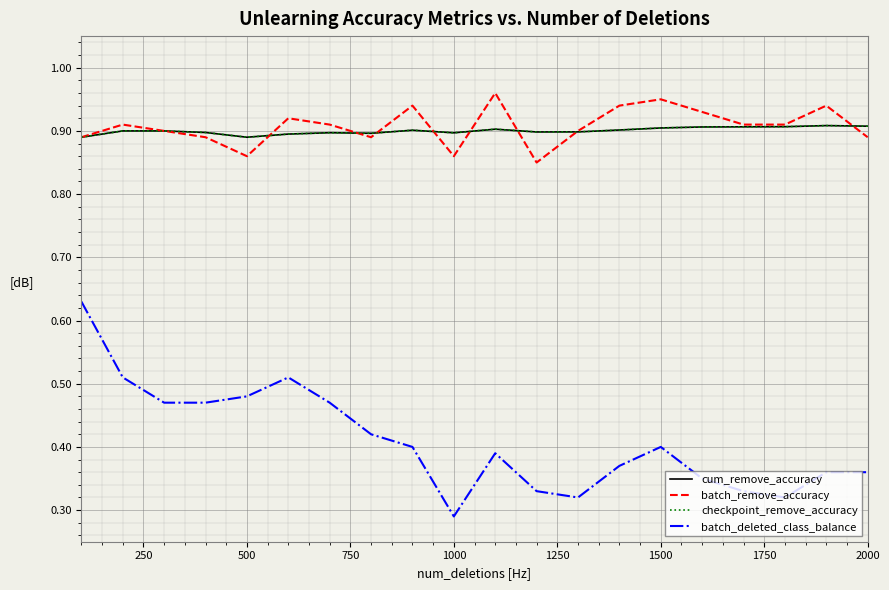

What is the difference between the maximum and minimum values in the batch_remove_accuracy series?

0.1